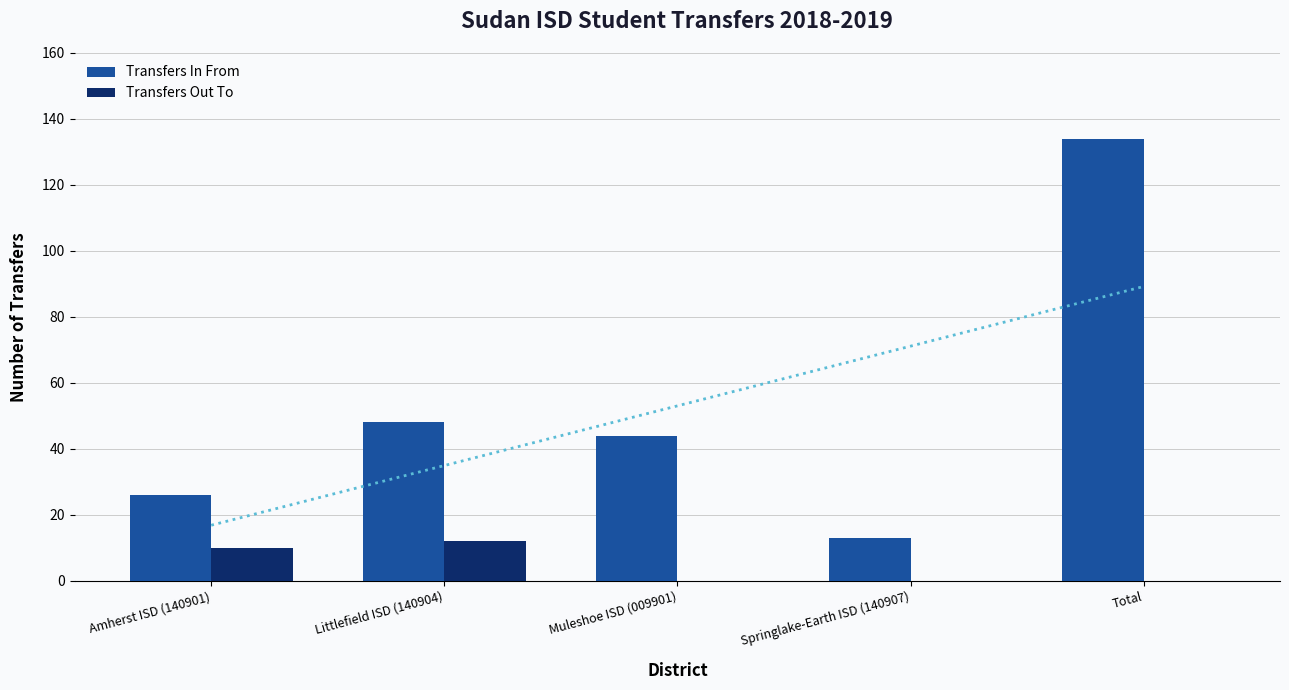

What are all the series names shown in the legend?

Transfers In From, Transfers Out To